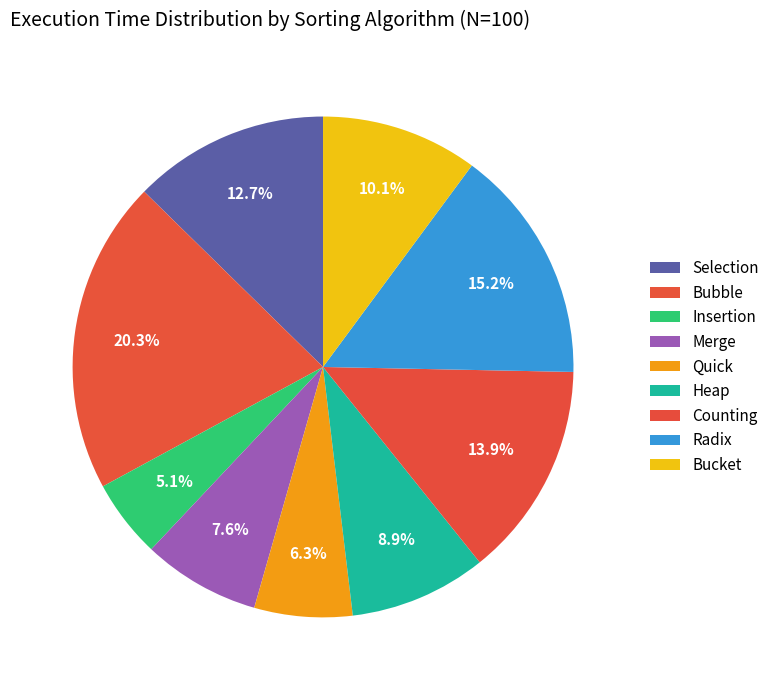

To the nearest percent, what portion does Quick represent?

6%